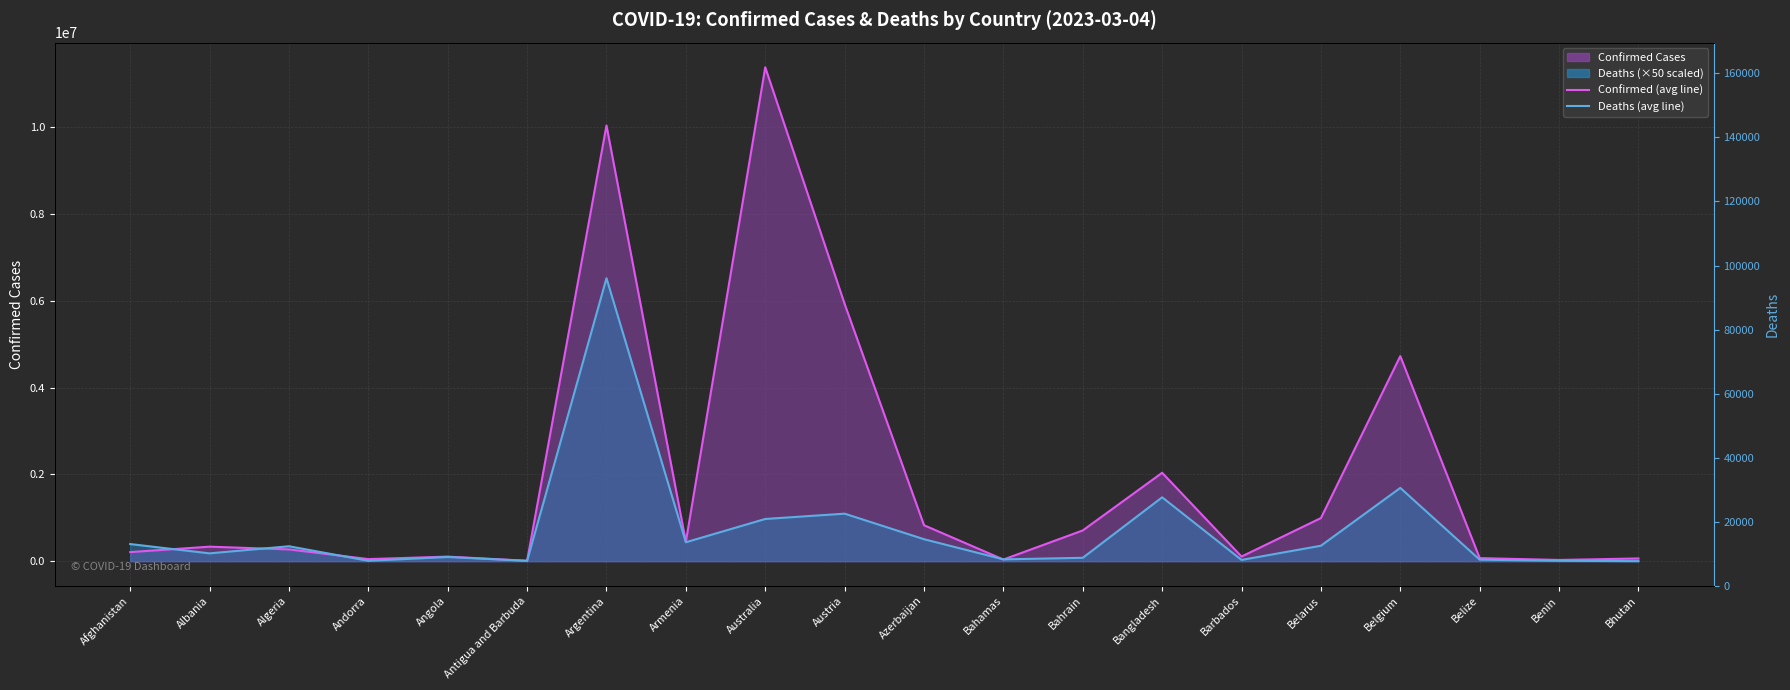

What is the difference between the maximum and minimum values in the Deaths ×50 (line) series?

6522100